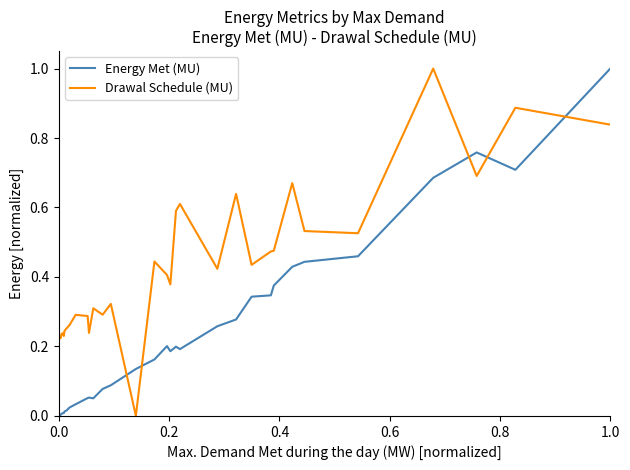

Rank the series by their average value, from lowest to highest.

Energy Met (MU), Drawal Schedule (MU)